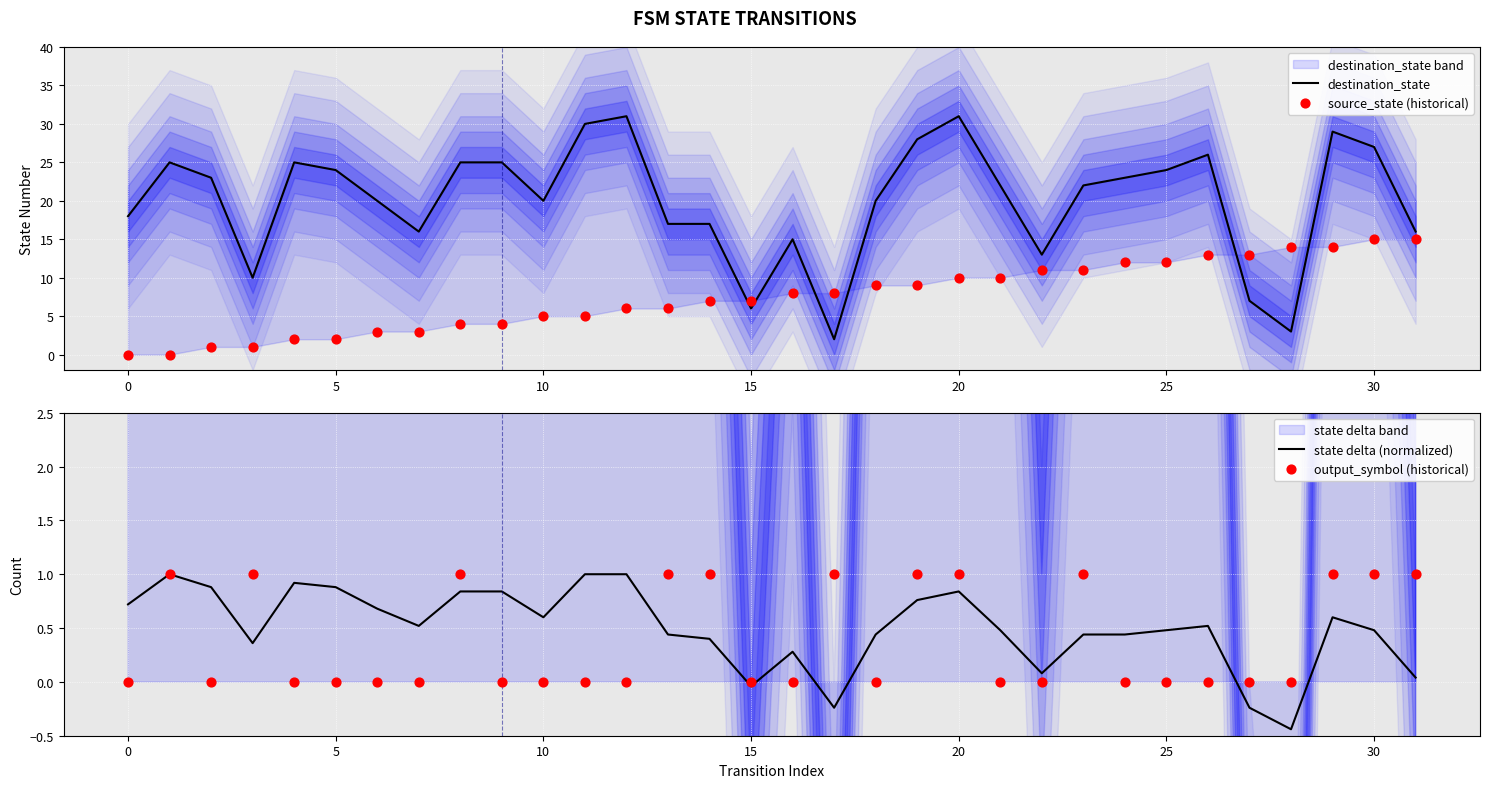

What is the total value across all series at 24?

35.4